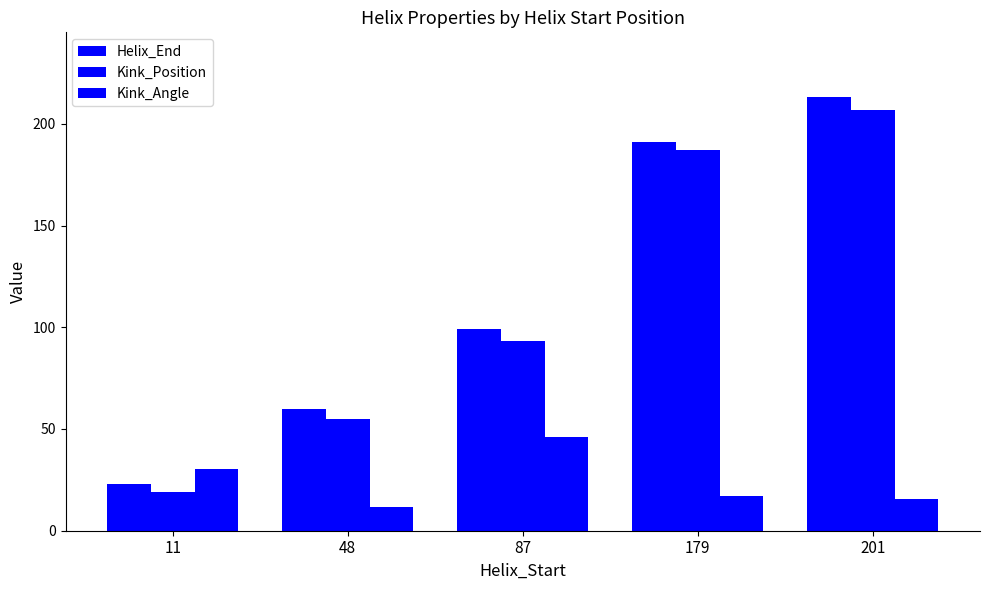

How many data points does each series have?

5